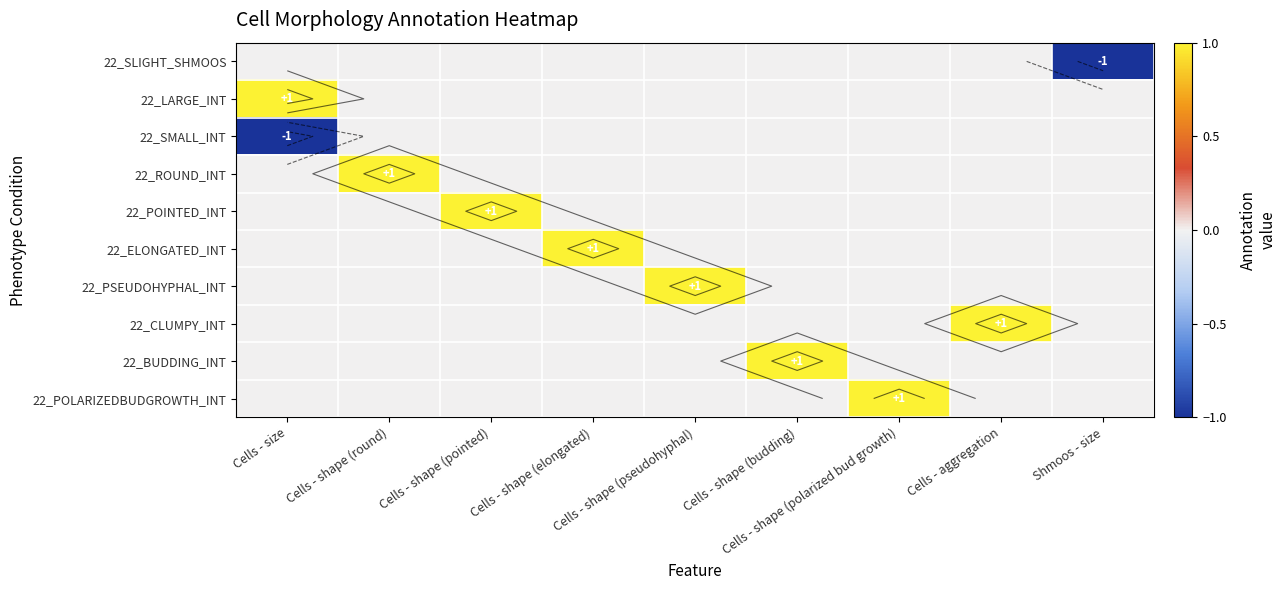

What is the total value across all series at Cells - shape (budding)?

1